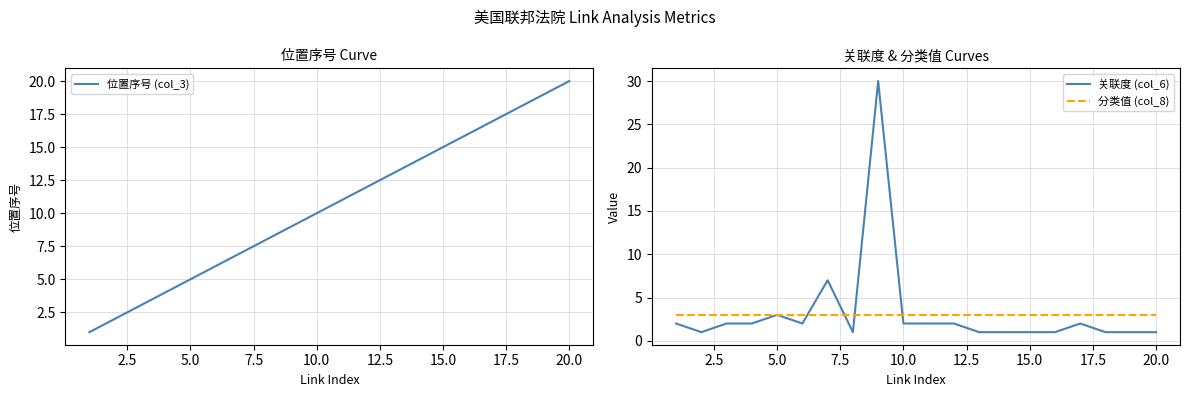

Does the chart have visible grid lines?

Yes